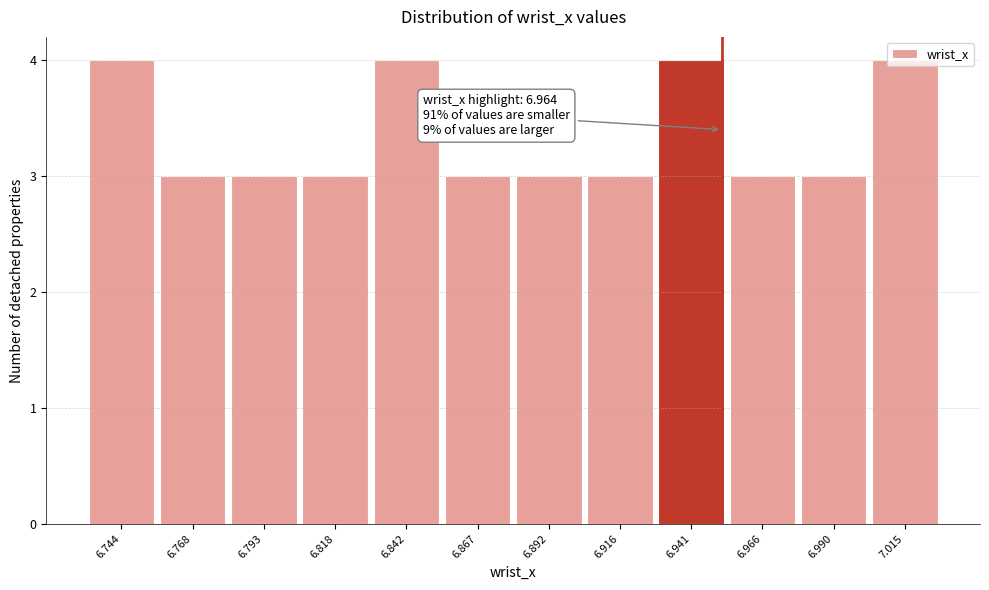

What is the label of the 5th bar from the left?

6.842